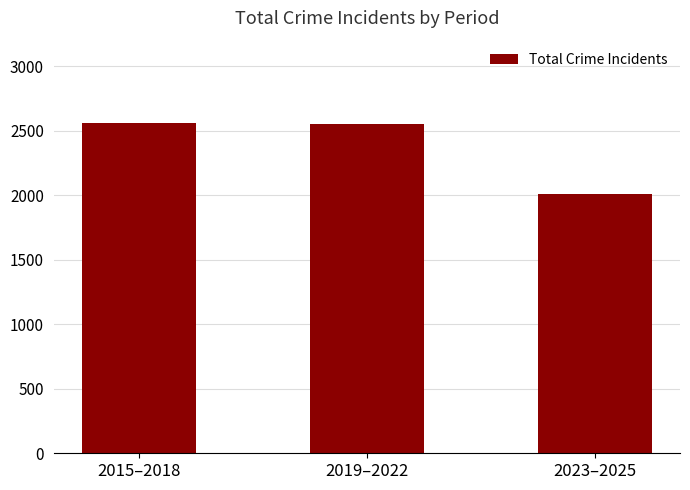

The value at 2023–2025 is 2007. True or false?

True